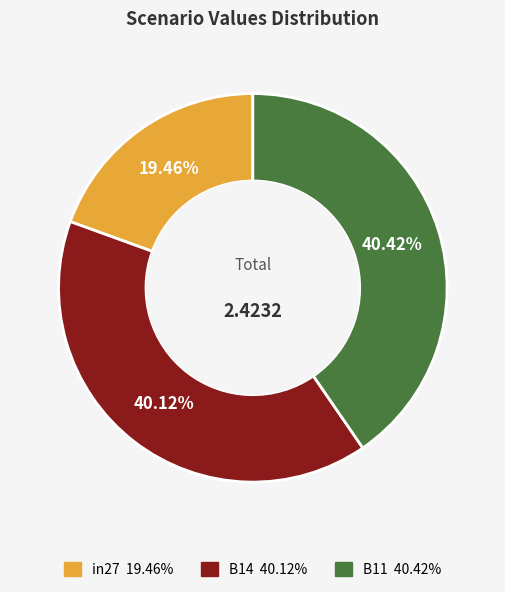

Between in27 and B14, which is larger?

B14